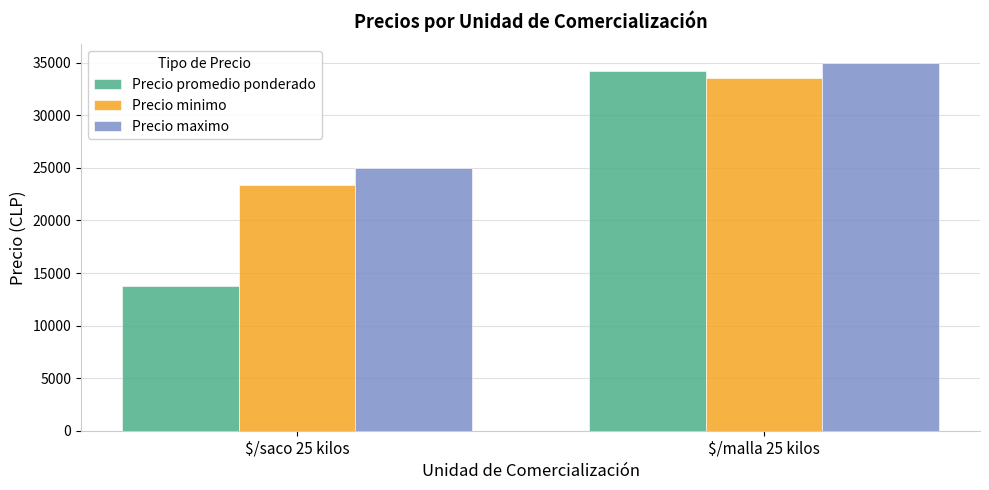

What is the total value across all series at $/malla 25 kilos?

102798